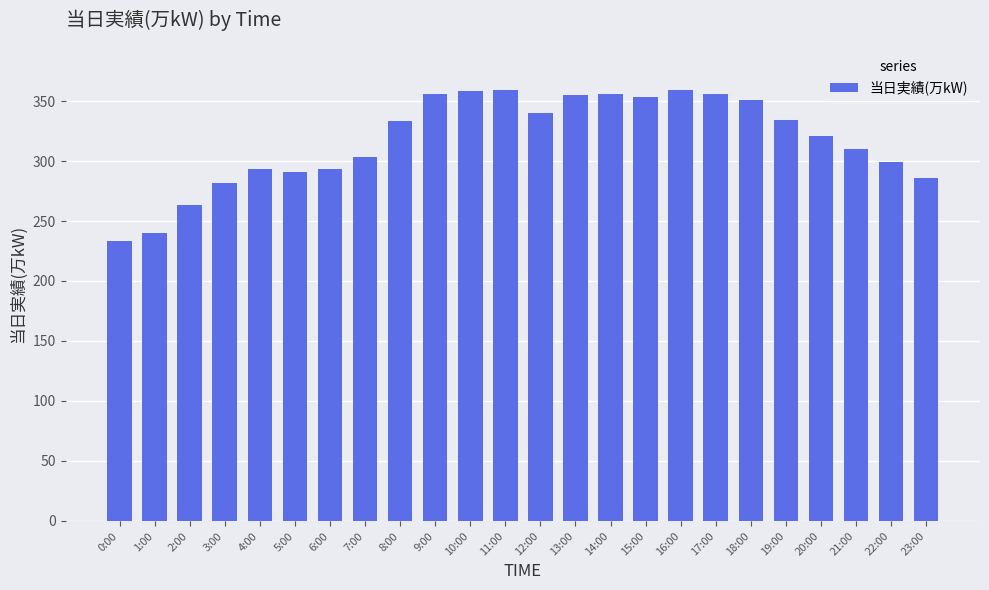

Are the bars grouped side by side (vs. stacked)?

No